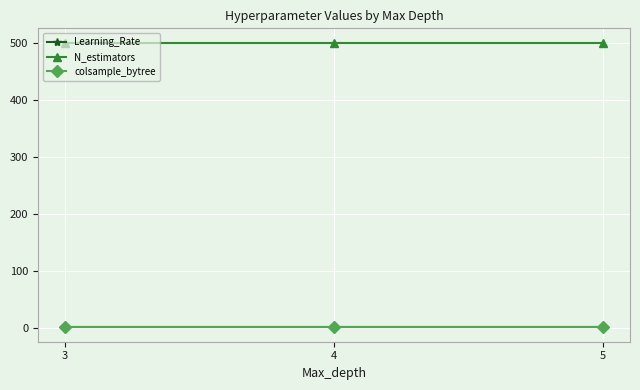

What is the sum of all colsample_bytree values?

2.1